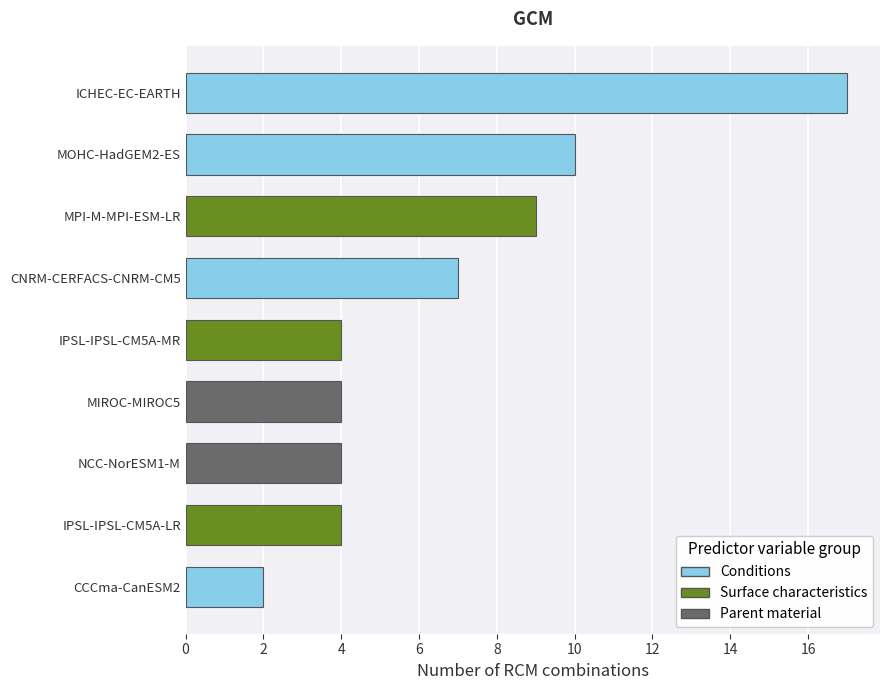

What is the change in value from MPI-M-MPI-ESM-LR to CCCma-CanESM2?

-7